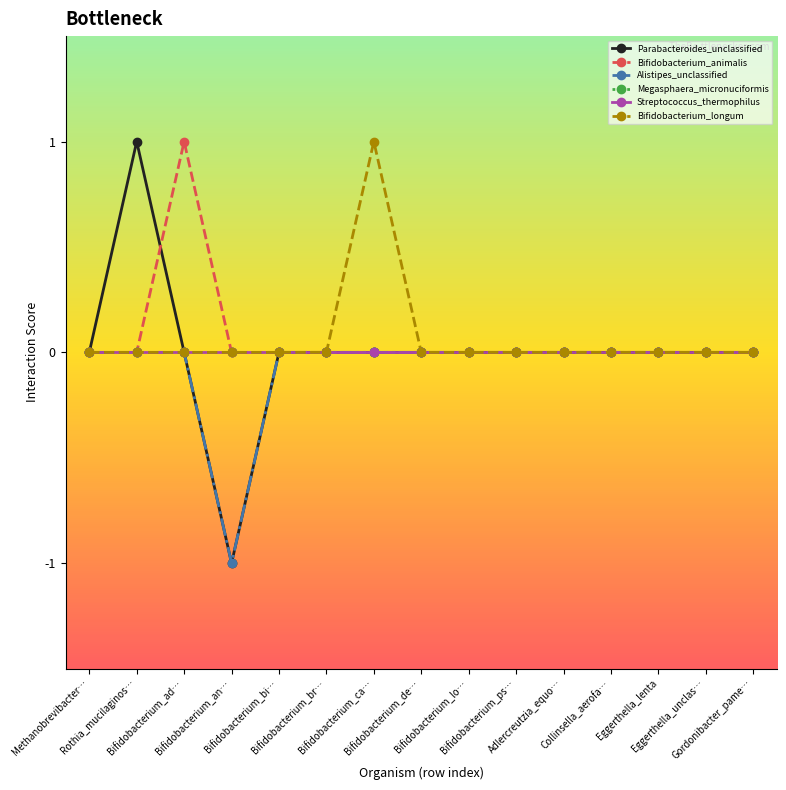

True or false: Bifidobacterium_longum and Streptococcus_thermophilus cross at least once.

False